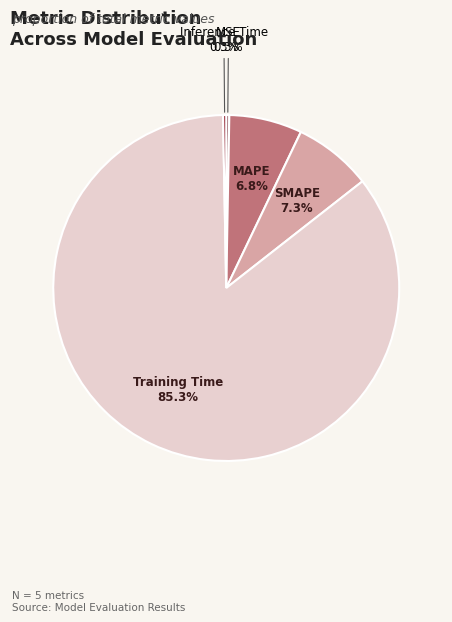

Is there a majority slice in this chart?

Yes